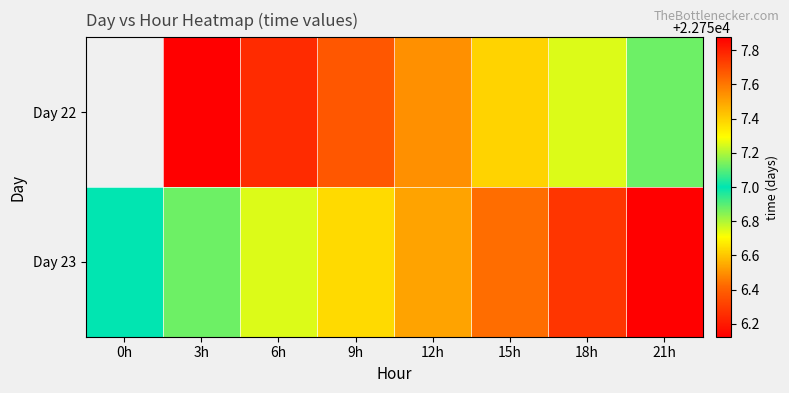

What is the highest value of the Day 23 series?

22757.9